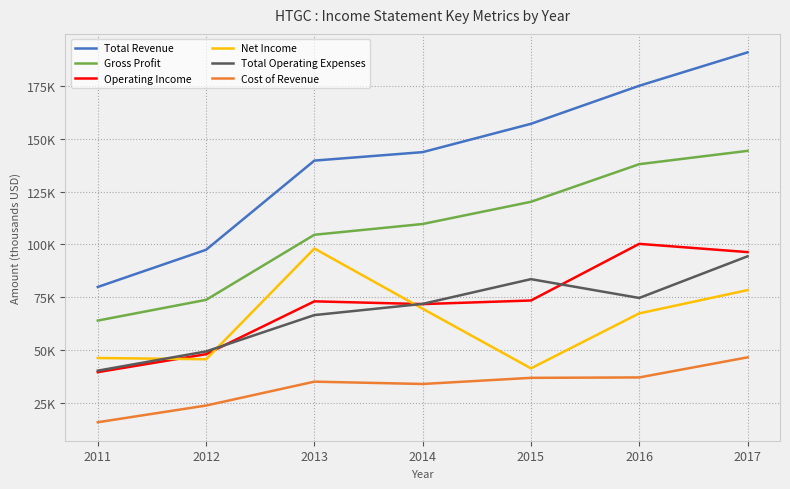

What are all the series names shown in the legend?

Total Revenue, Gross Profit, Operating Income, Net Income, Total Operating Expenses, Cost of Revenue